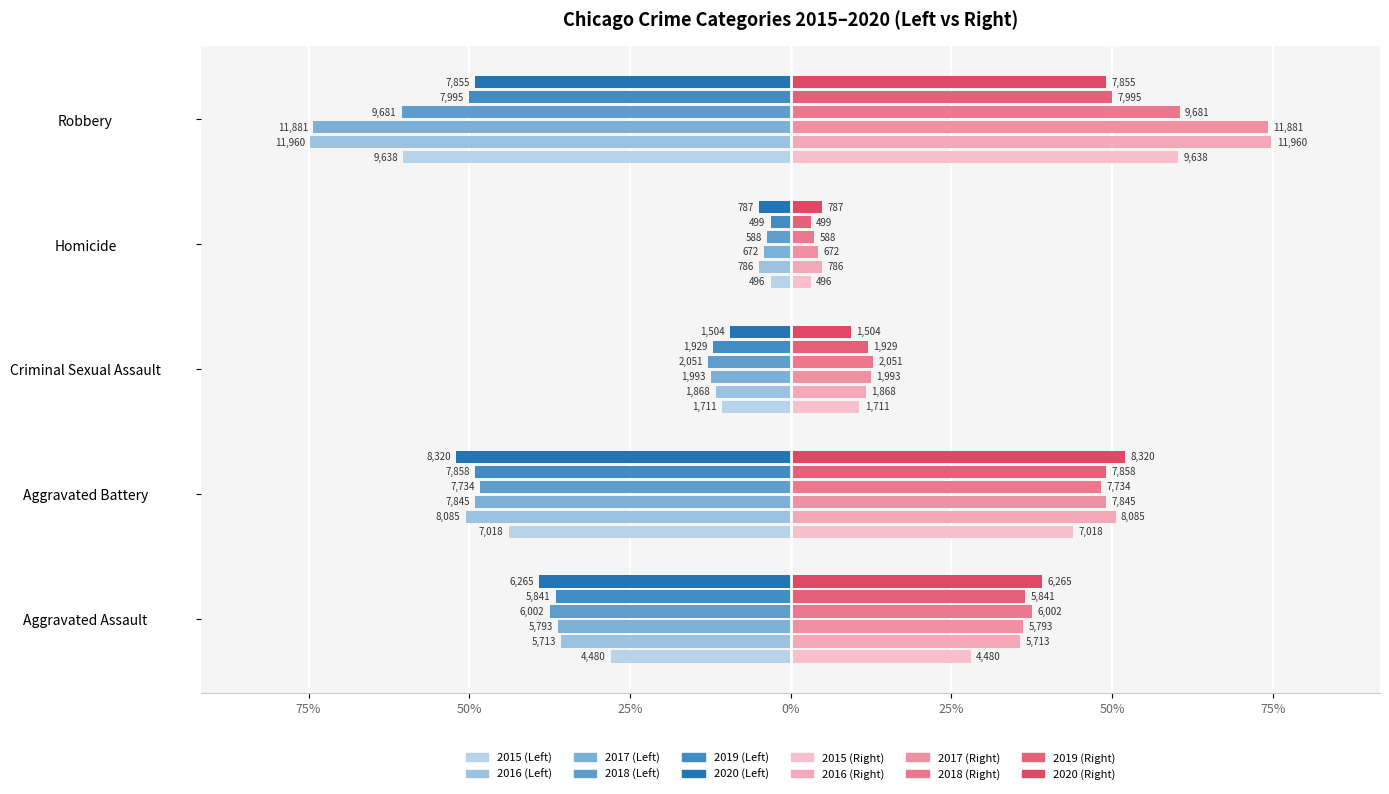

The value of 2019 at Aggravated Battery is -13.3. True or false?

False